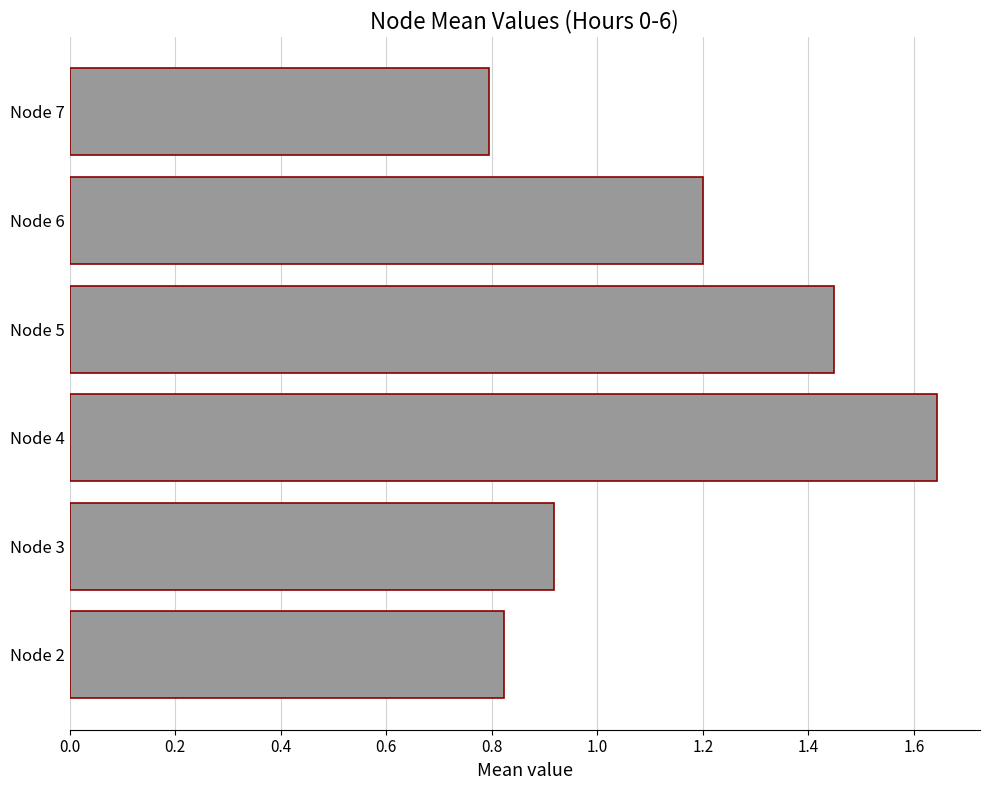

What is the sum of all values?

6.8